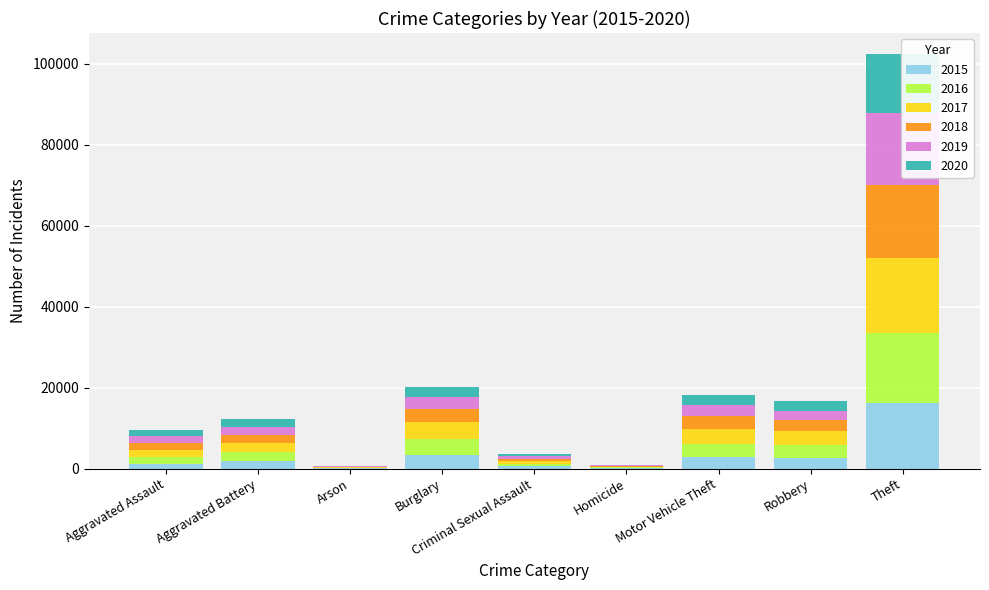

Reading left to right, extract all data points from this chart.

2015: Aggravated Assault=1239	Aggravated Battery=1848	Arson=116	Burglary=3425	Criminal Sexual Assault=568	Homicide=117	Motor Vehicle Theft=2899	Robbery=2508	Theft=16128
2016: Aggravated Assault=1584	Aggravated Battery=2226	Arson=157	Burglary=3957	Criminal Sexual Assault=588	Homicide=184	Motor Vehicle Theft=3311	Robbery=3242	Theft=17445
2017: Aggravated Assault=1689	Aggravated Battery=2171	Arson=150	Burglary=4131	Criminal Sexual Assault=668	Homicide=193	Motor Vehicle Theft=3622	Robbery=3440	Theft=18390
2018: Aggravated Assault=1728	Aggravated Battery=1981	Arson=96	Burglary=3345	Criminal Sexual Assault=603	Homicide=153	Motor Vehicle Theft=3075	Robbery=2914	Theft=18171
2019: Aggravated Assault=1738	Aggravated Battery=2103	Arson=108	Burglary=2786	Criminal Sexual Assault=604	Homicide=138	Motor Vehicle Theft=2800	Robbery=2223	Theft=17705
2020: Aggravated Assault=1664	Aggravated Battery=2045	Arson=115	Burglary=2409	Criminal Sexual Assault=536	Homicide=162	Motor Vehicle Theft=2557	Robbery=2281	Theft=14654